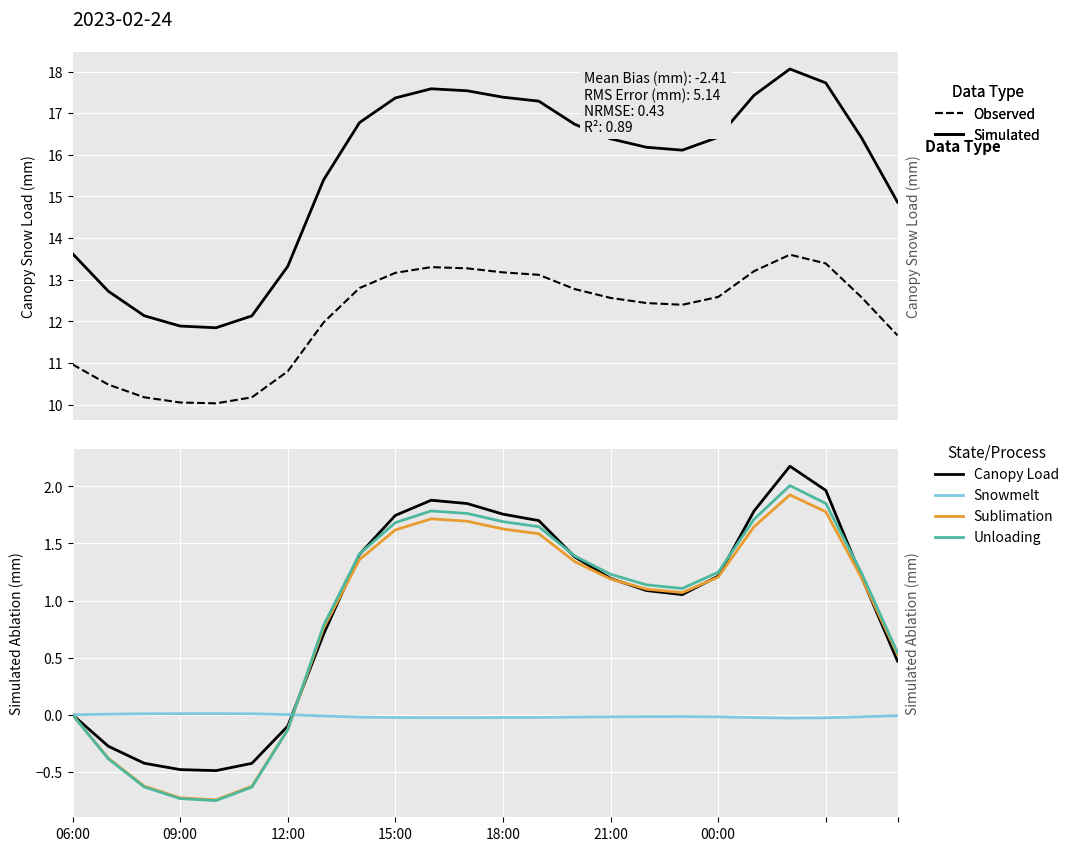

At which label does Unloading first exceed 1?

8